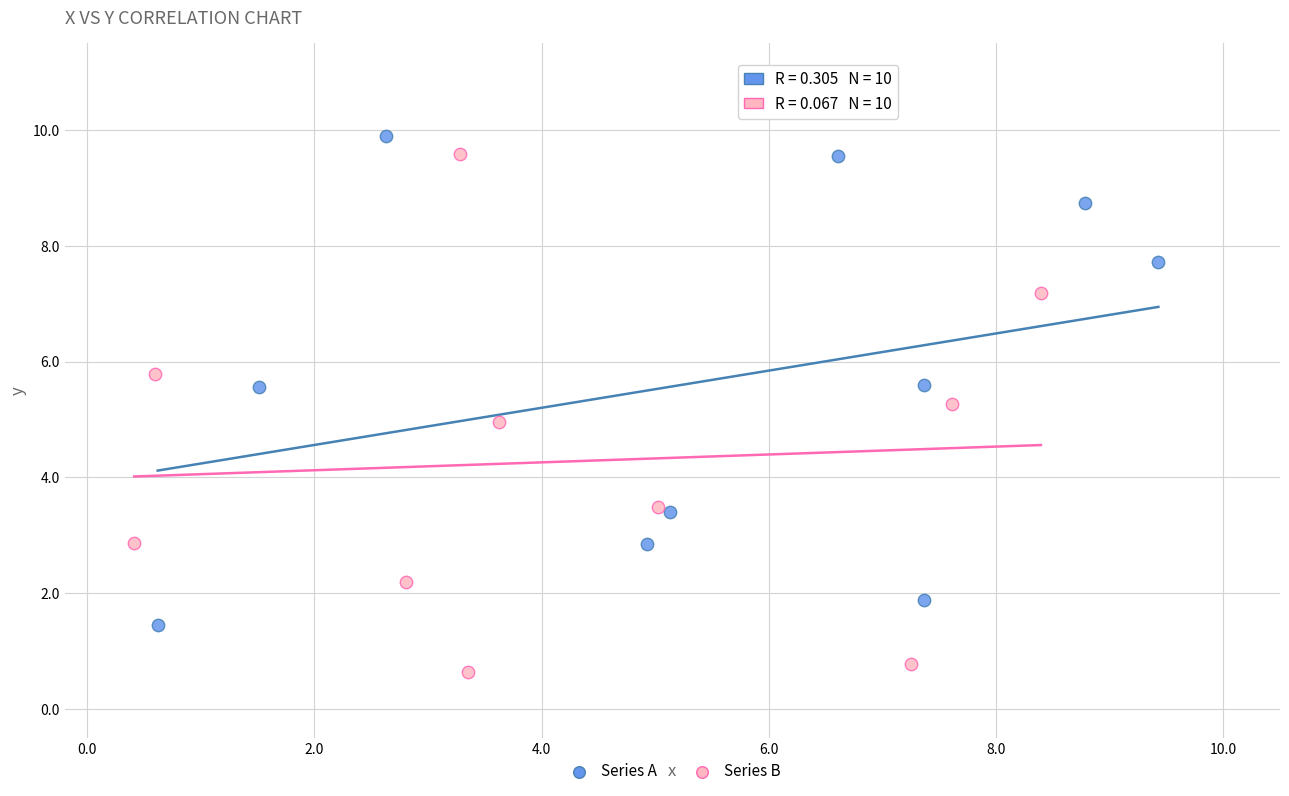

Which series reaches the minimum Y coordinate?

Series B